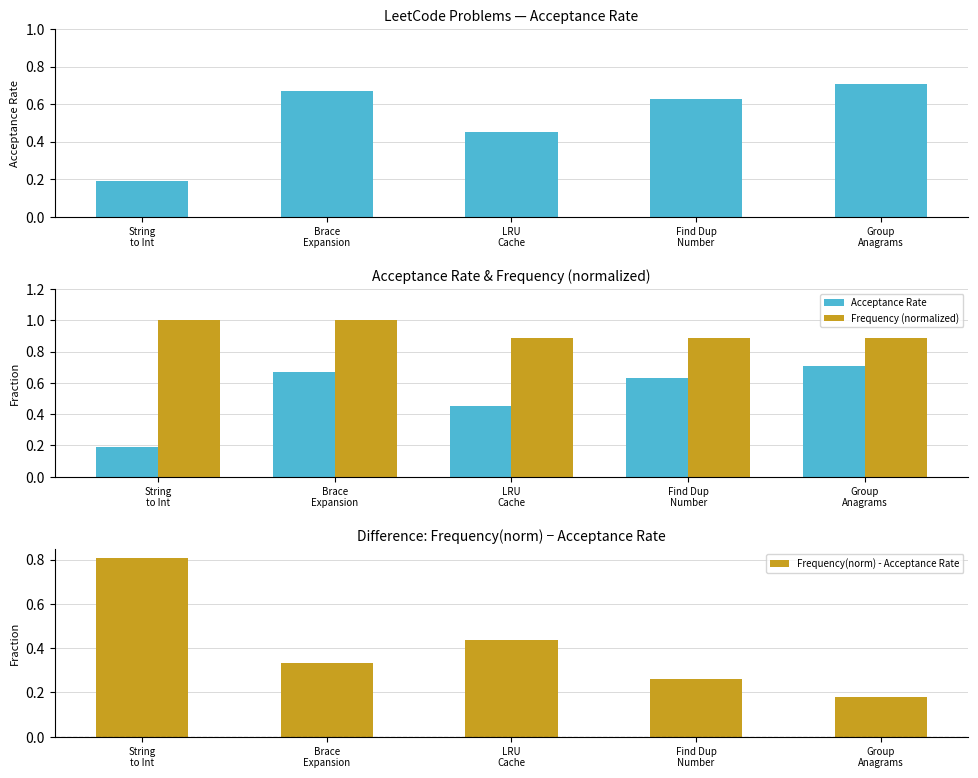

Which has a higher value, String
to Int or Brace
Expansion?

Brace
Expansion